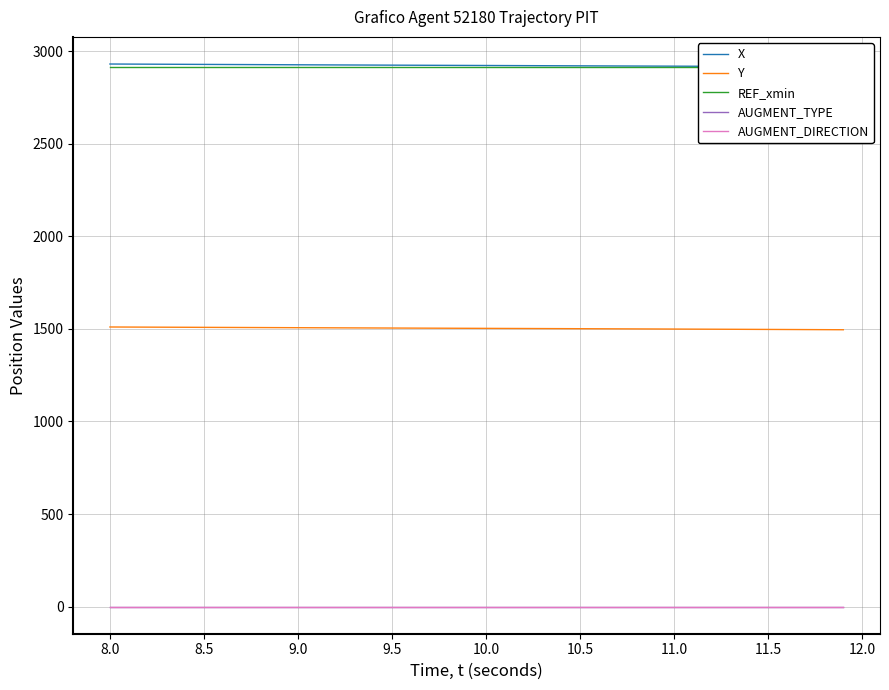

What is the highest value of the X series?

2930.9